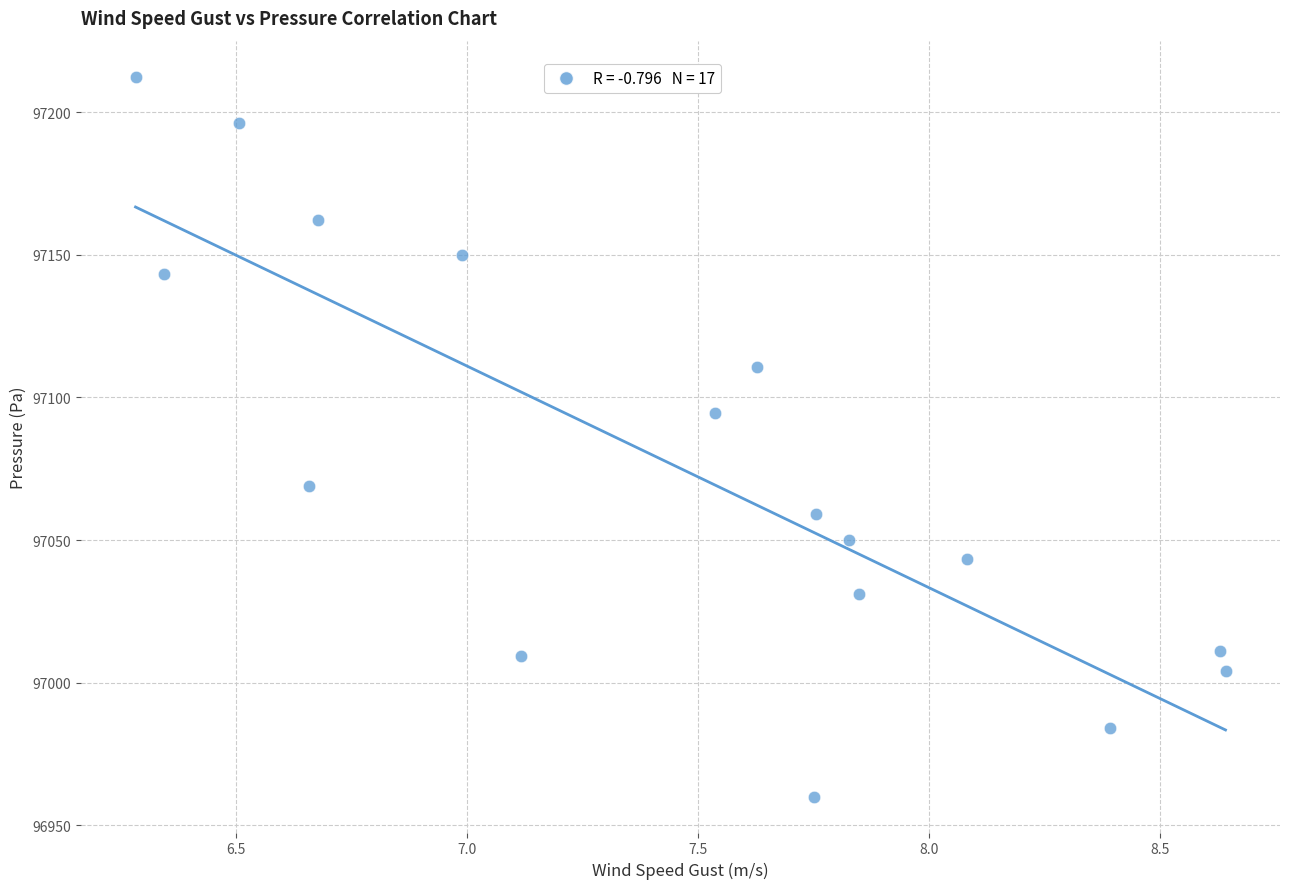

What is the range of Y values (max minus min)?

252.3